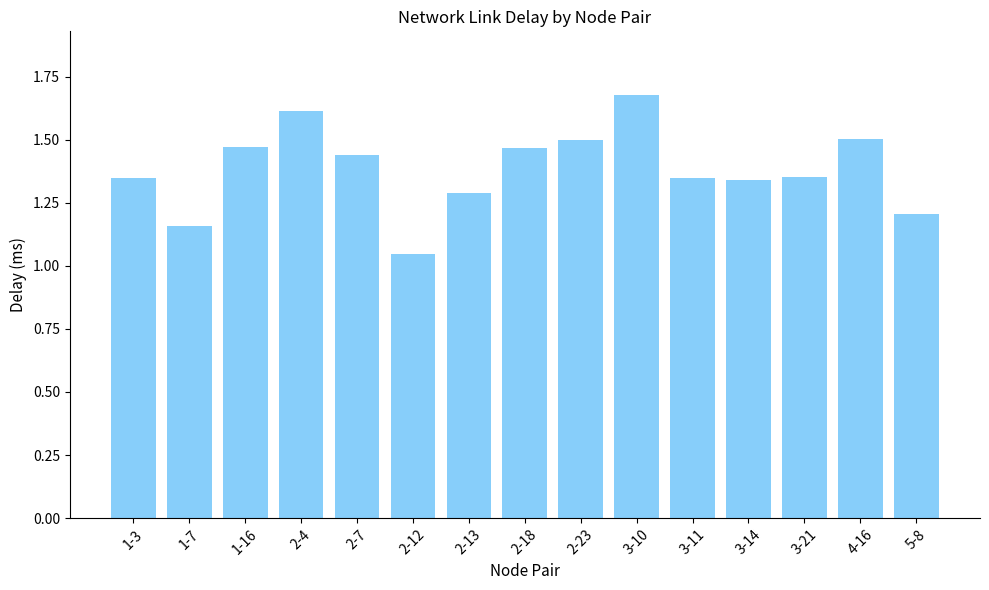

What position from the left is 1-16?

3